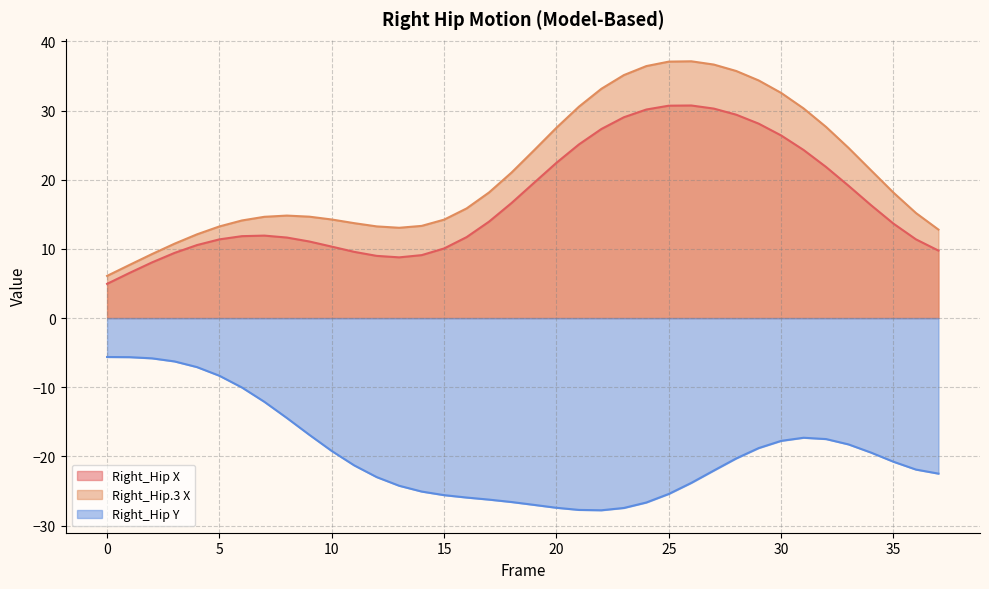

Which label corresponds to the largest value in the chart?

26